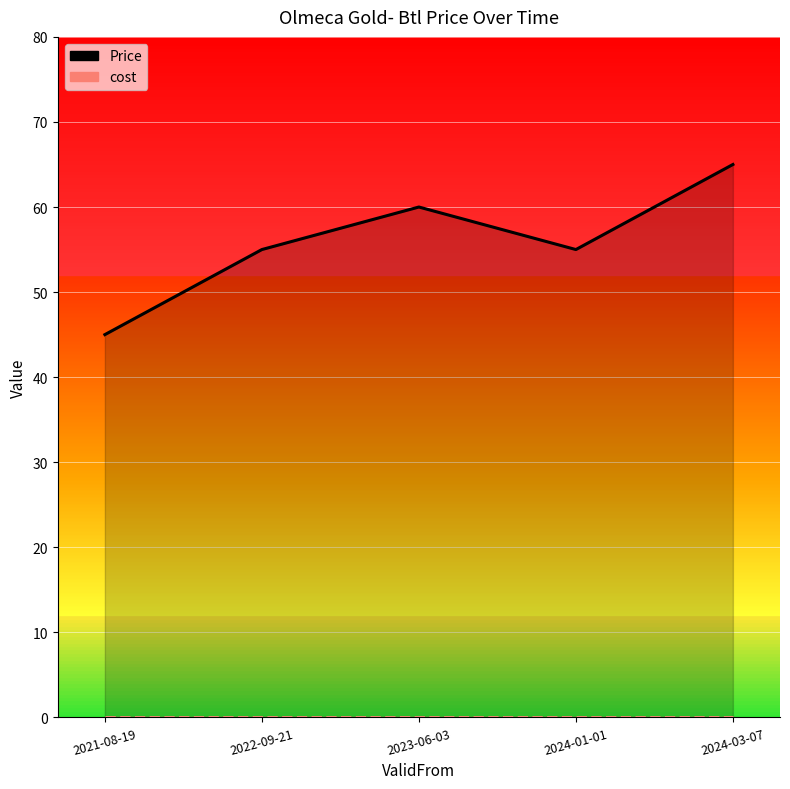

Reading left to right, what are all the values shown in this chart?

Price: 45	55	60	55	65
cost: 0	0	0	0	0